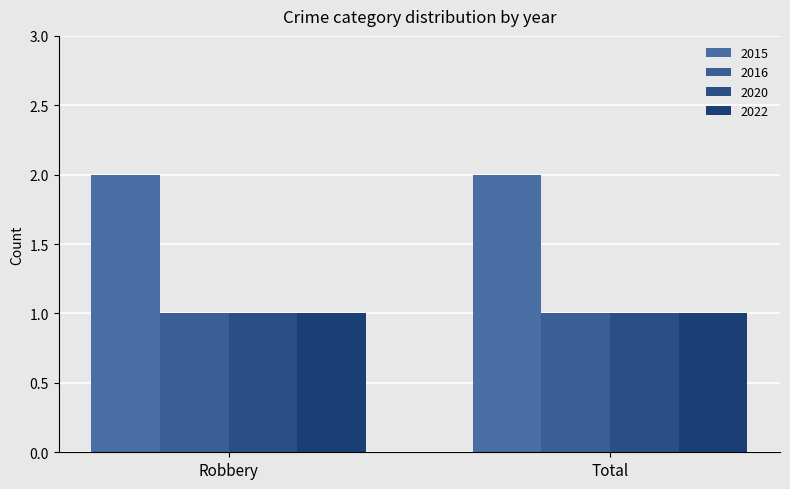

What is the minimum value shown in the chart?

1